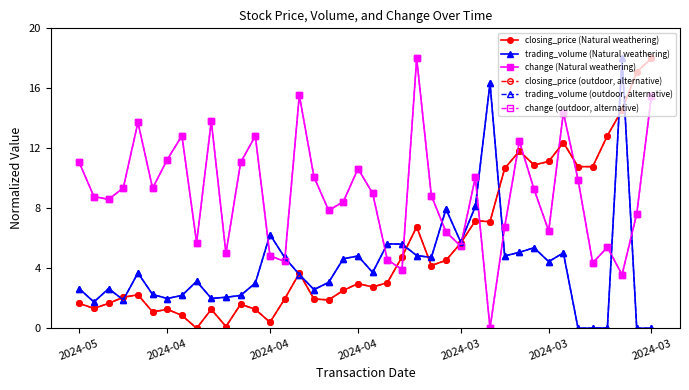

At how many categories does at least one series exceed 8?

31